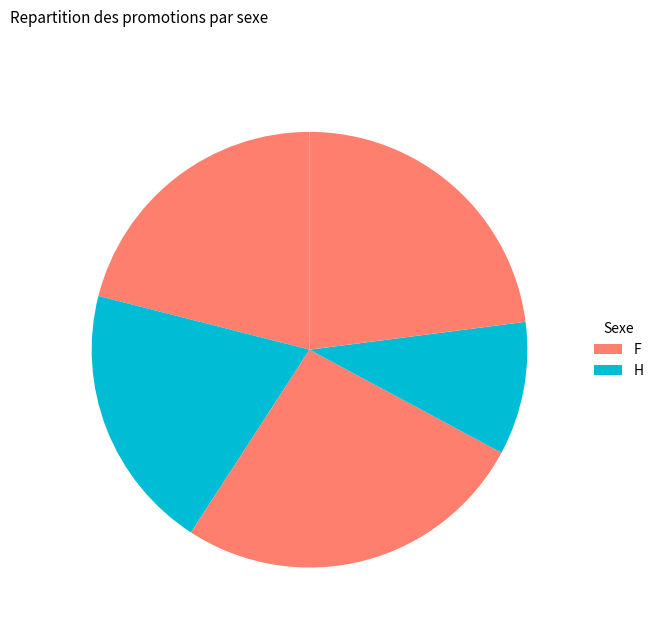

To the nearest percent, what is the average slice percentage?

20%